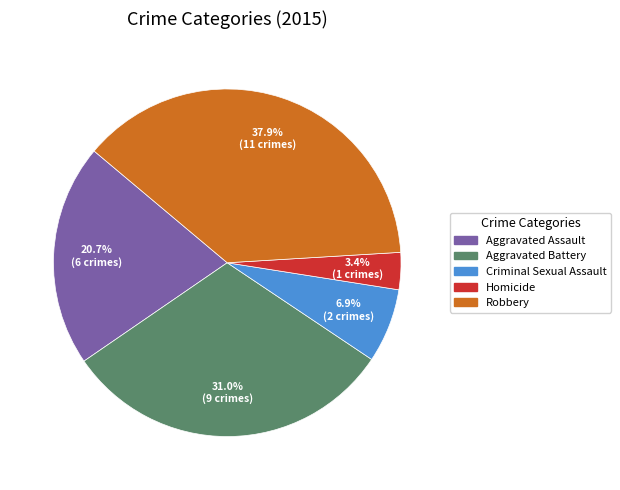

Is it true that Homicide is 3% of the pie?

True